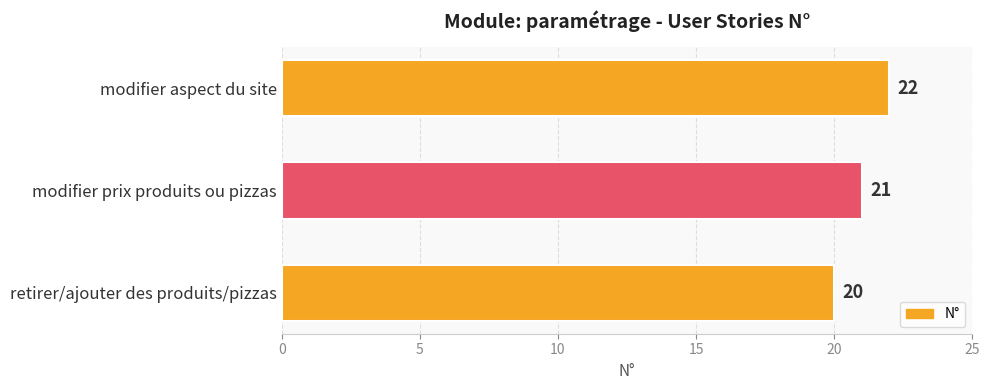

What is the sum of all values?

63